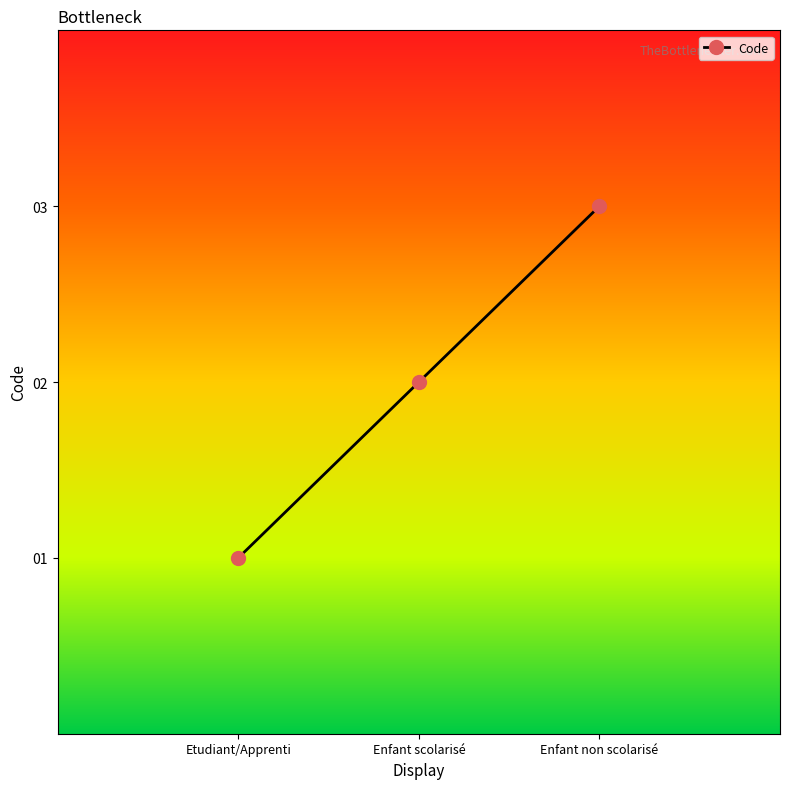

At which category does the chart reach its minimum across all series?

Etudiant/Apprenti